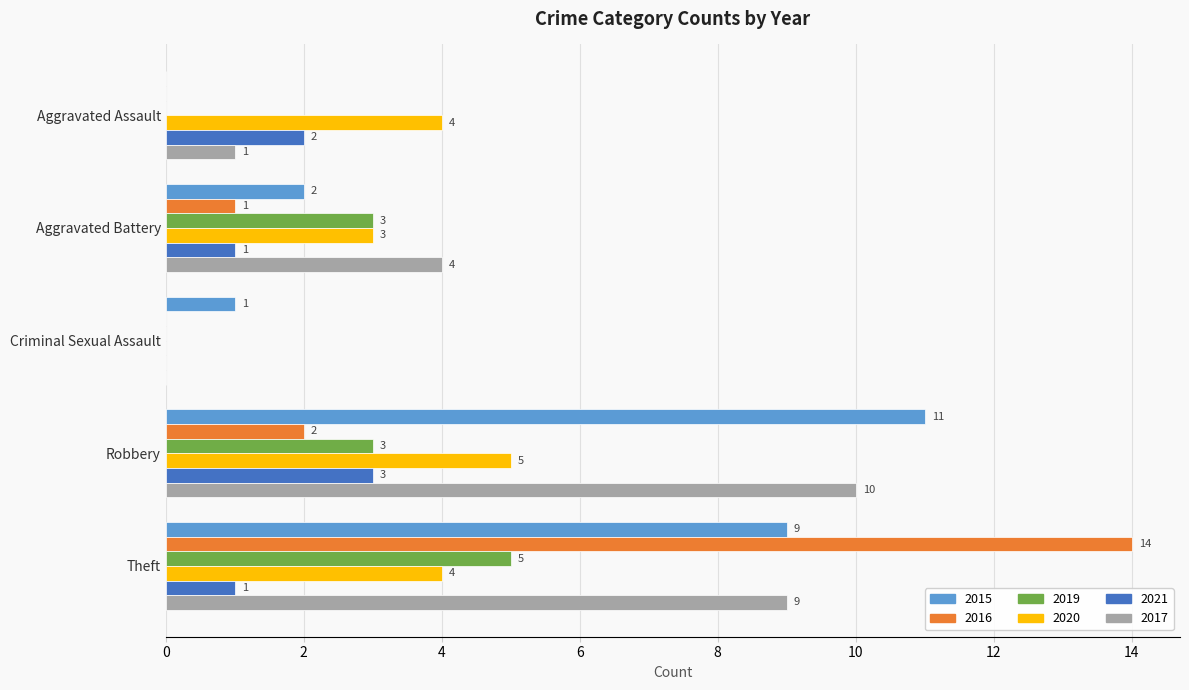

What is the approximate value of 2017 at Theft?

9